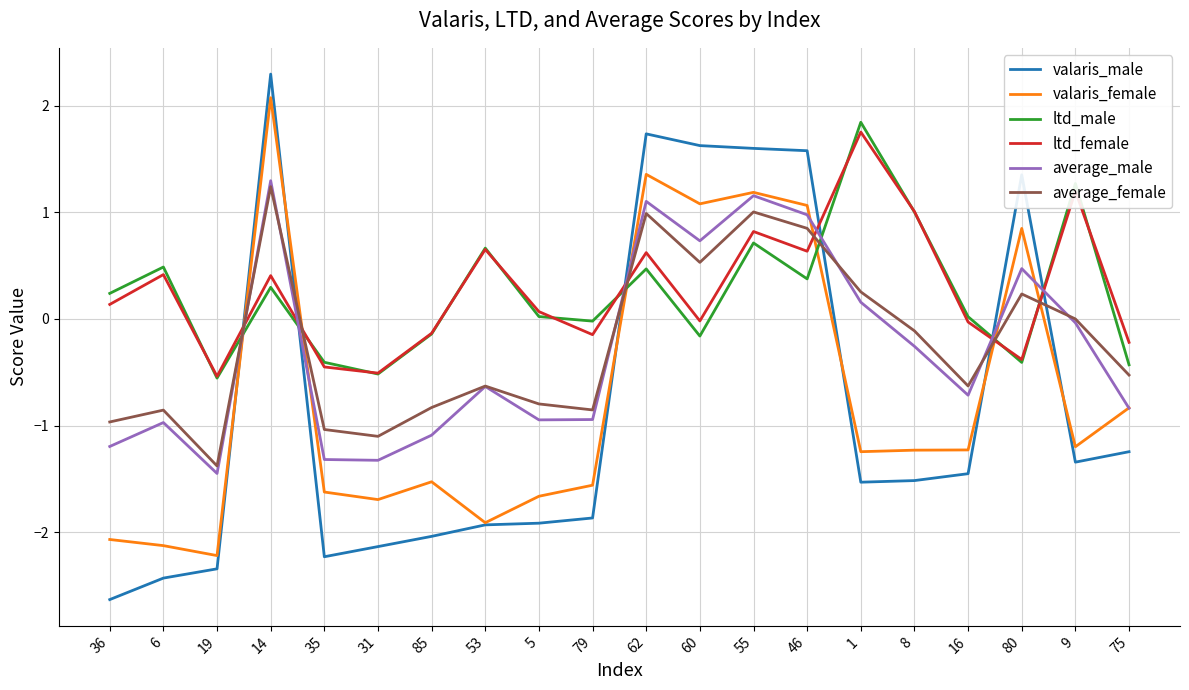

True or false: ltd_male and average_male intersect in this chart.

True